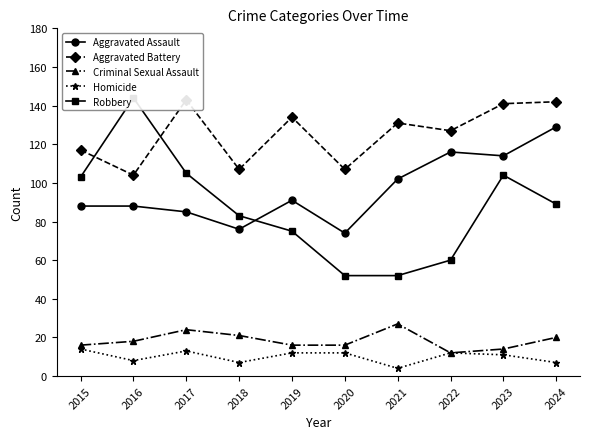

Which series has the largest total across all categories?

Aggravated Battery